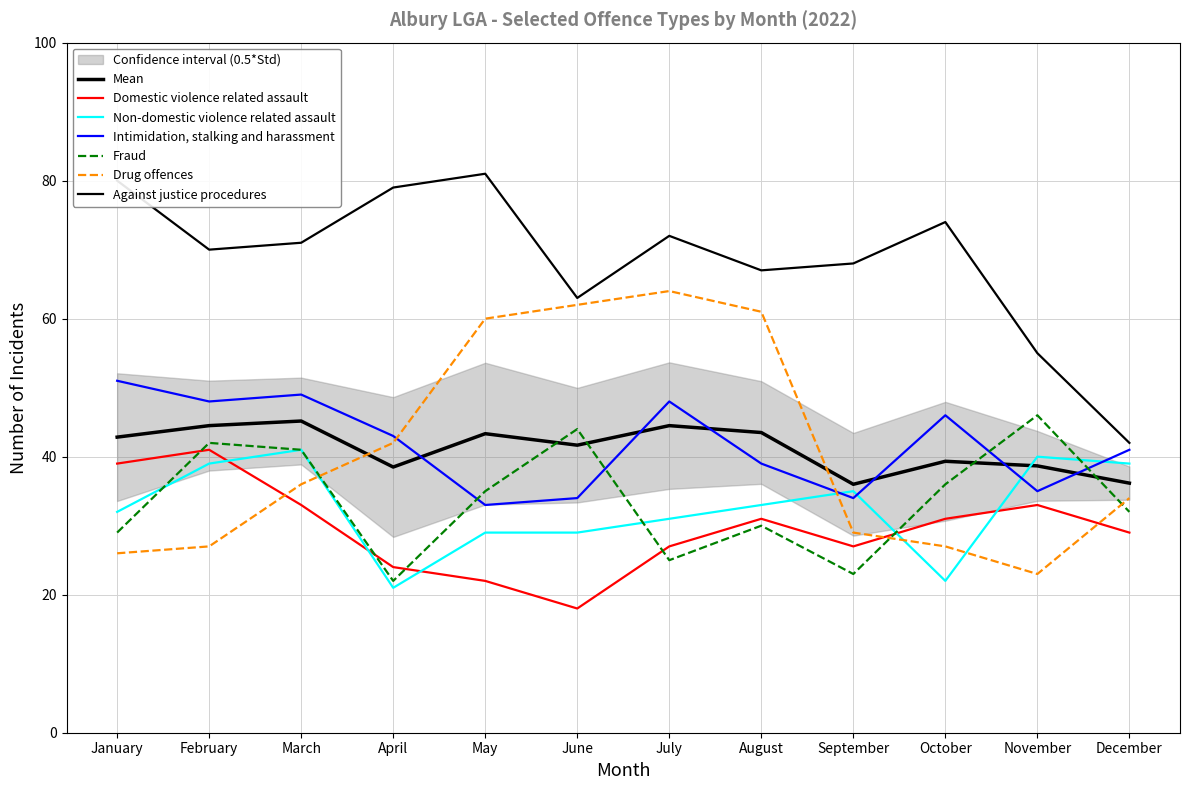

Is the value of Against justice procedures at August greater than the value of Domestic violence related assault at June?

Yes